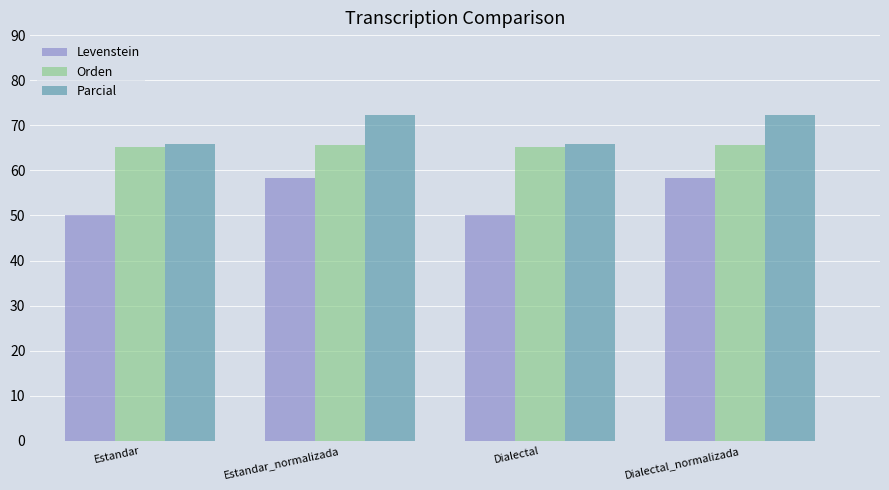

What is the difference between the maximum and minimum values in the Levenstein series?

8.2